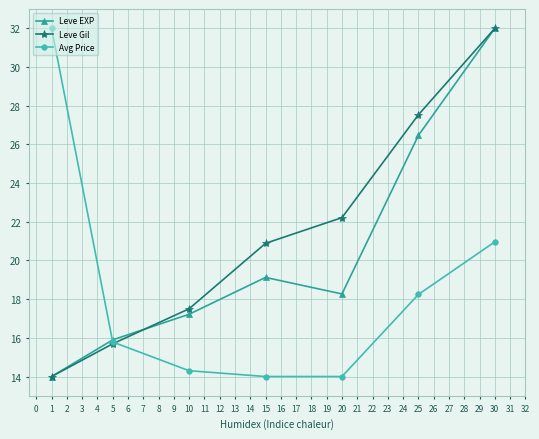

What is the spread (max minus min) of values at 15?

6.9